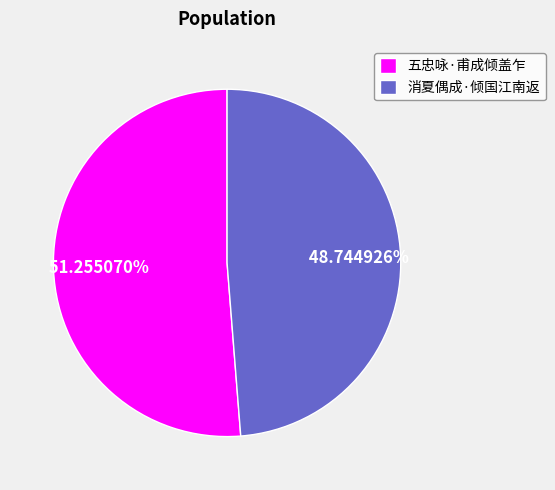

To the nearest percent, what is the difference between the 消夏偶成·倾国江南返 and 五忠咏·甫成倾盖乍 slice percentages?

3%